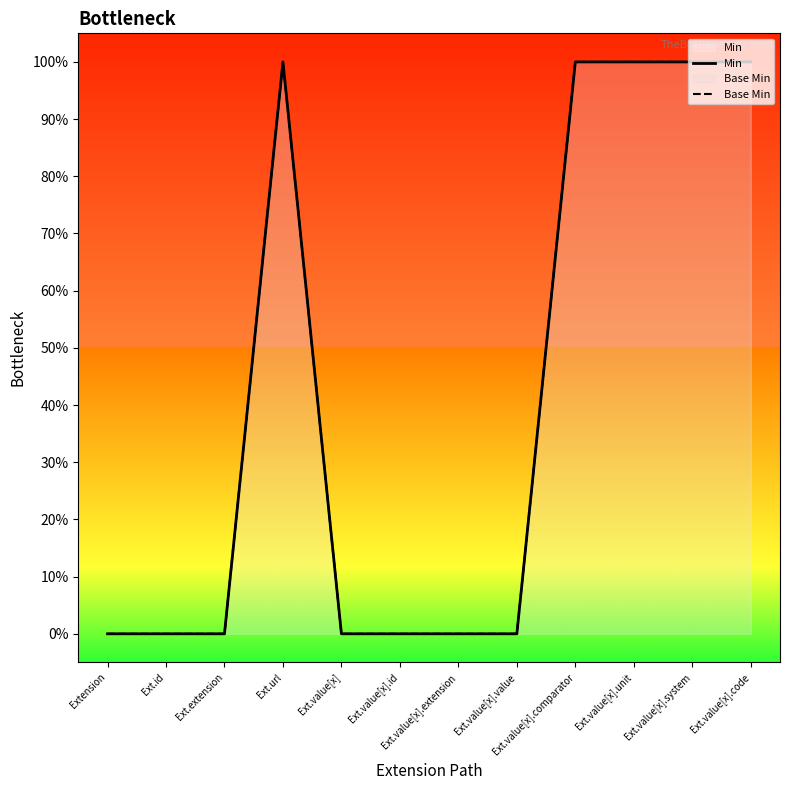

Reading left to right, list all the values displayed in this chart.

Min: Extension=0	Ext.id=0	Ext.extension=0	Ext.url=1	Ext.value[x]=0	Ext.value[x].id=0	Ext.value[x].extension=0	Ext.value[x].value=0	Ext.value[x].comparator=1	Ext.value[x].unit=1	Ext.value[x].system=1	Ext.value[x].code=1
Base Min: Extension=0	Ext.id=0	Ext.extension=0	Ext.url=1	Ext.value[x]=0	Ext.value[x].id=0	Ext.value[x].extension=0	Ext.value[x].value=0	Ext.value[x].comparator=1	Ext.value[x].unit=1	Ext.value[x].system=1	Ext.value[x].code=1